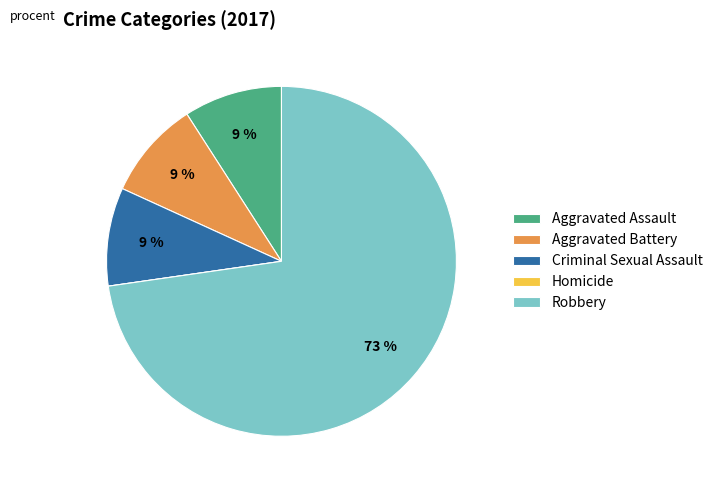

Is Robbery the majority of the pie?

Yes